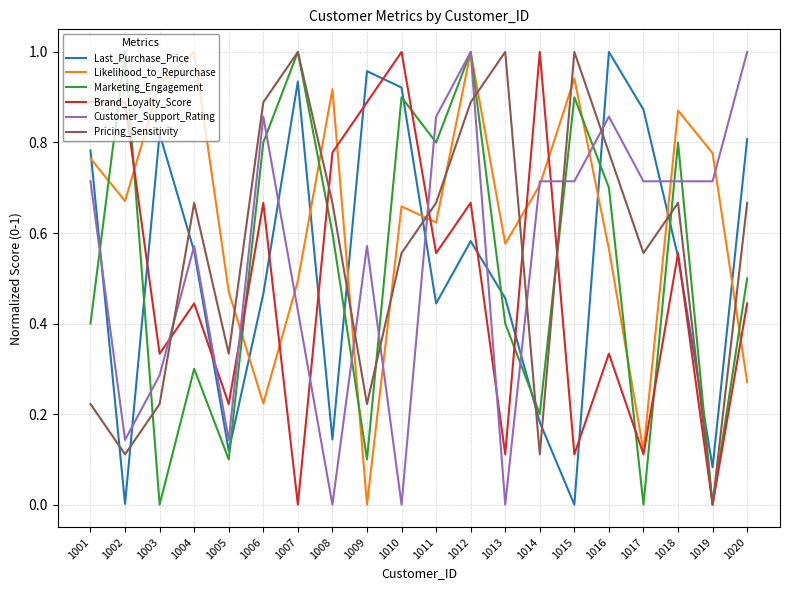

At which category is the sum across all series the highest?

1012